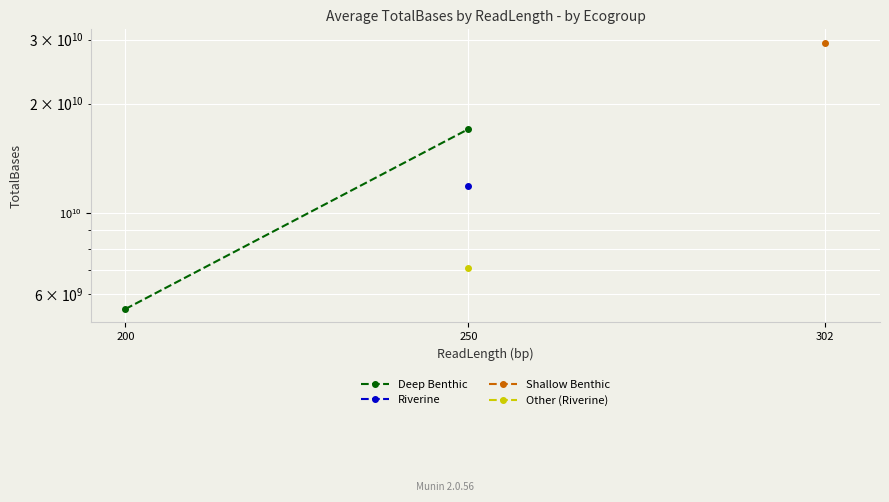

What is the average value?

11240346850